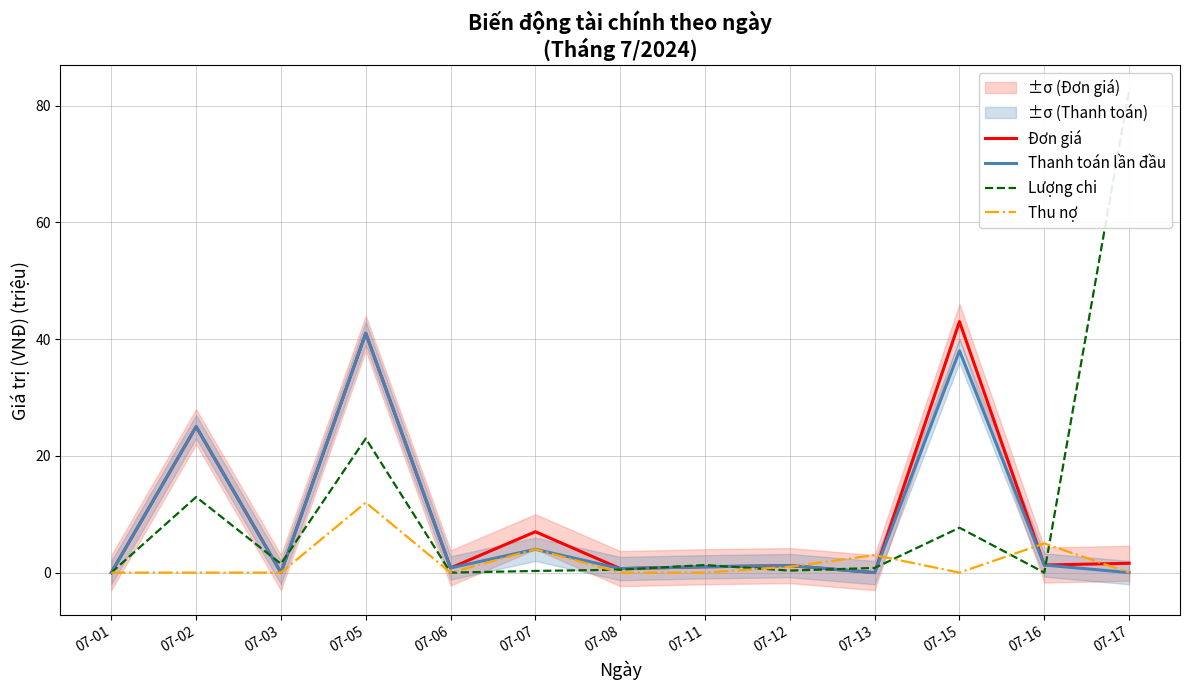

Rank the series at 07-17 from lowest to highest value.

Thanh toán lần đầu, Thu nợ, Đơn giá, Lượng chi